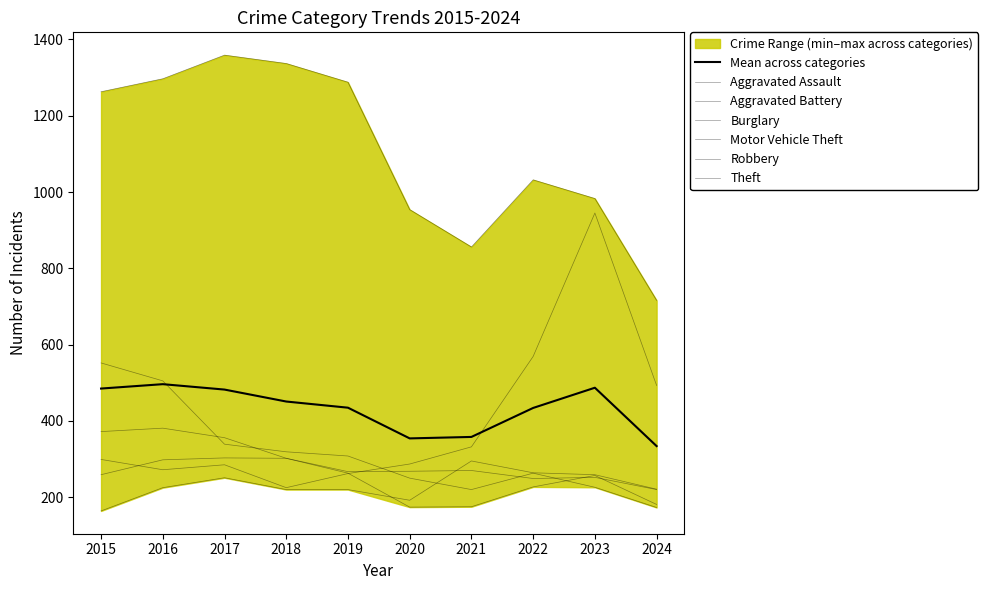

How many interior local peaks does the Motor Vehicle Theft series have?

2